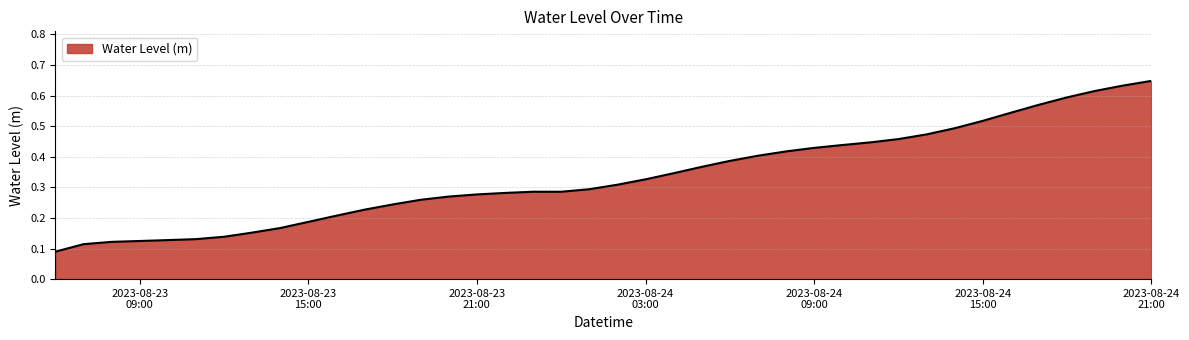

How many lines are shown in the chart?

1